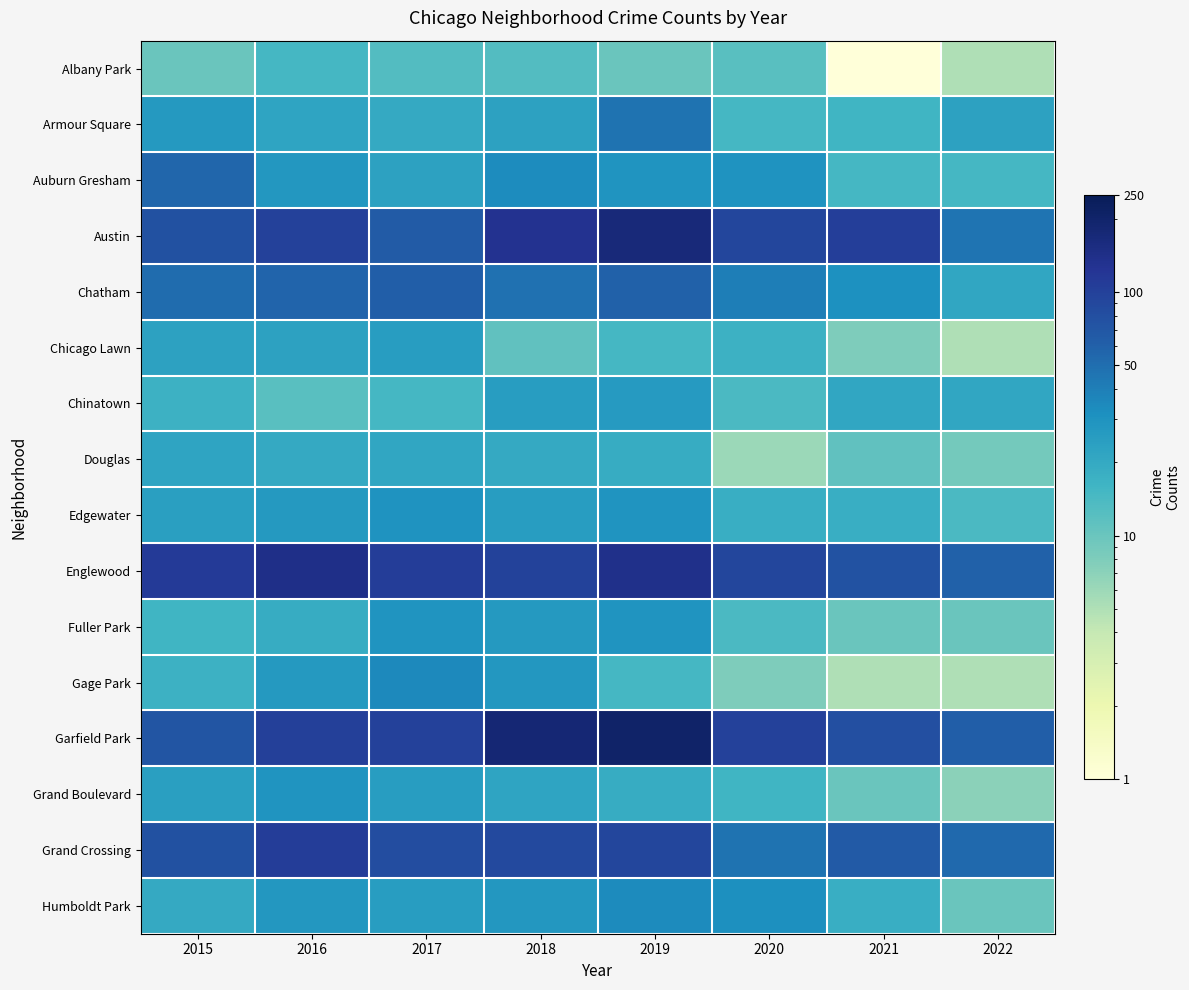

Which series changed the most between 2021 and 2022?

Austin